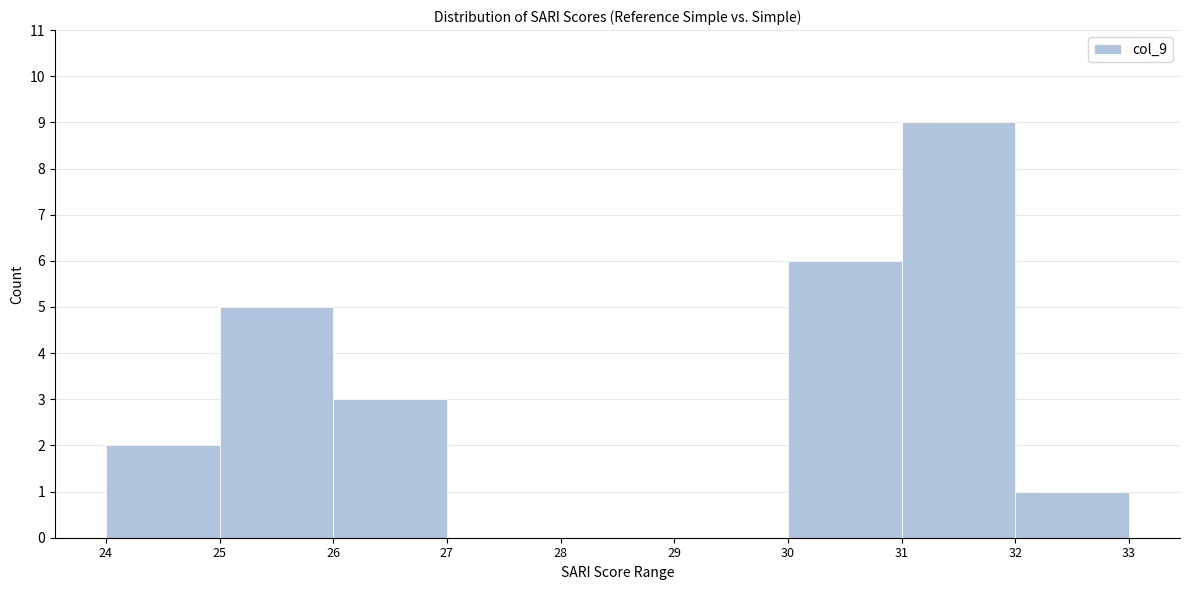

Which range on the x-axis has the tallest bar?

31 to 32